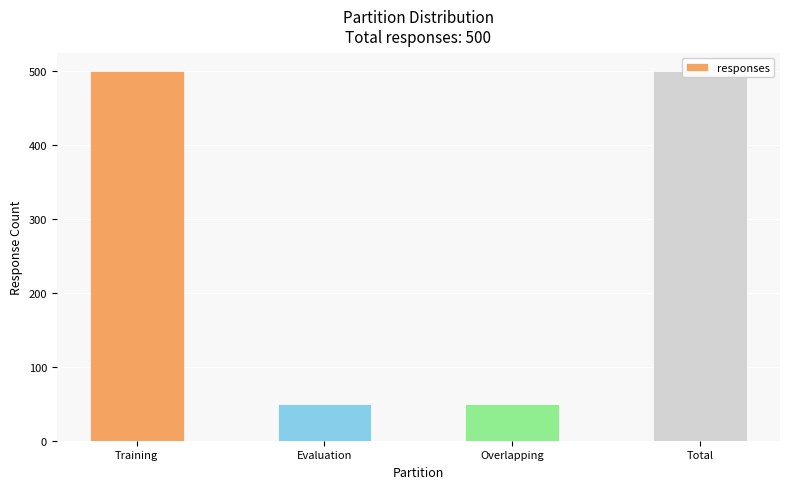

What is the sum of the values at Overlapping and Training?

550